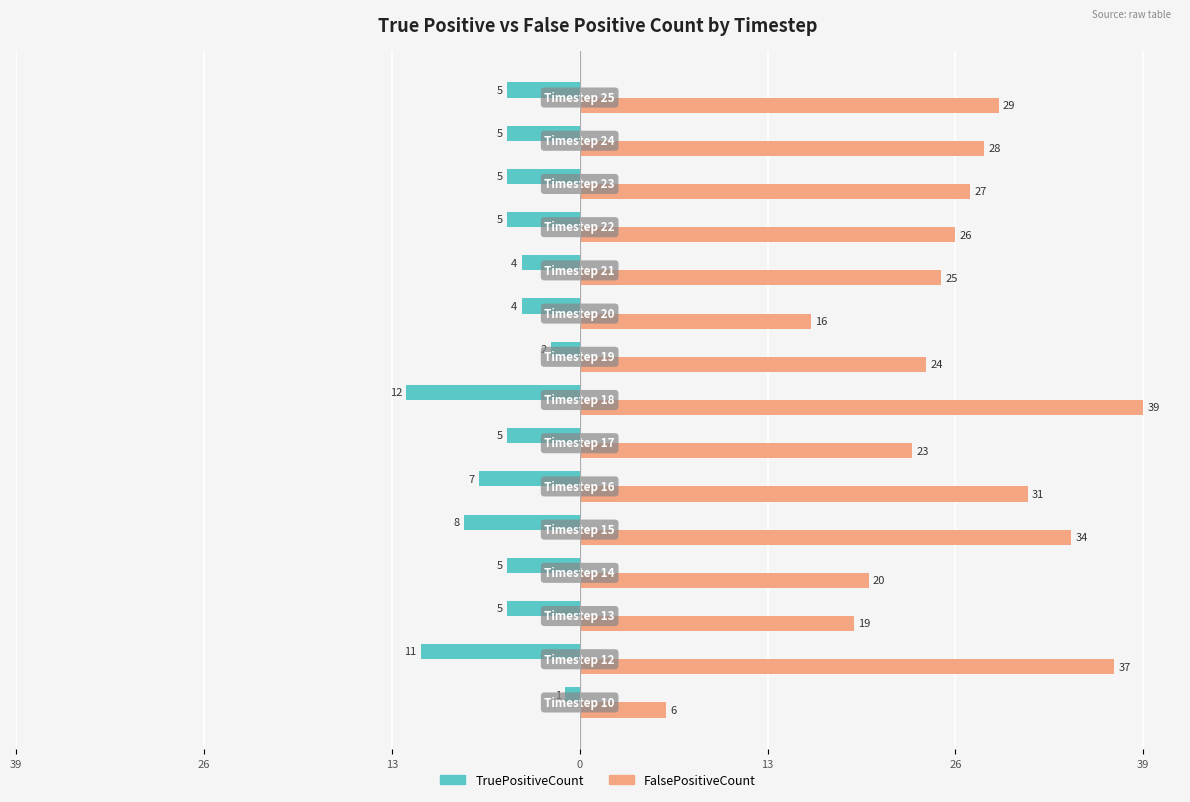

What is the difference between the second highest and second lowest values in the FalsePositiveCount series?

21